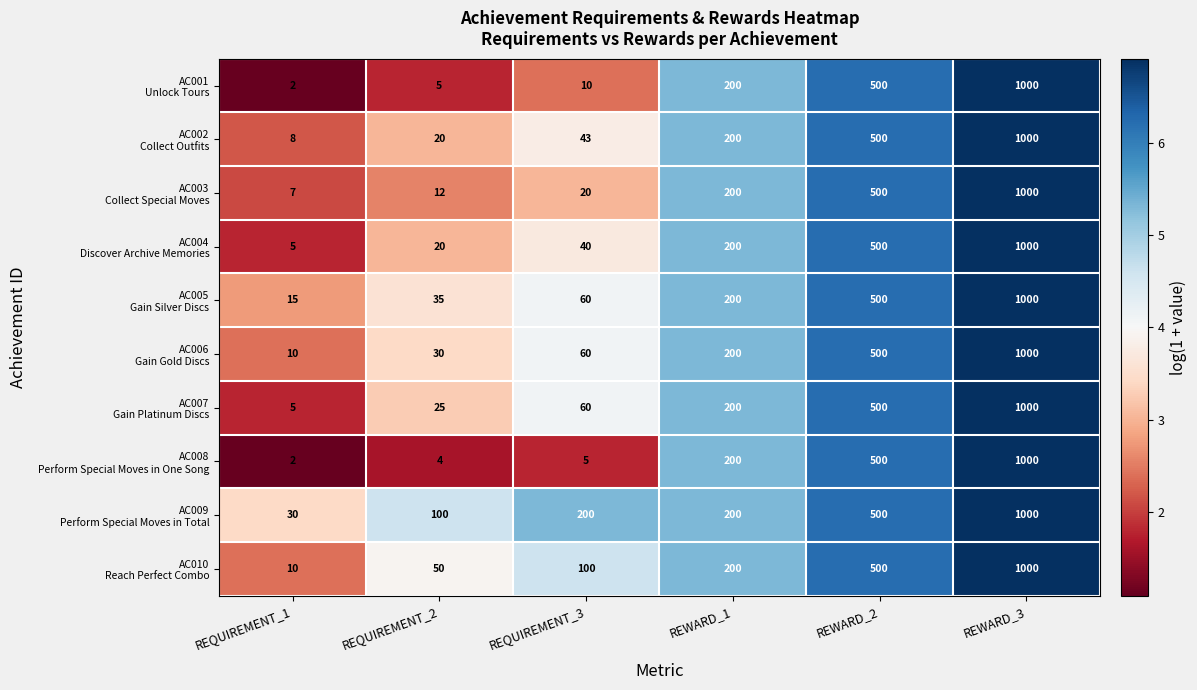

What is the total value across all series at REQUIREMENT_3?

598